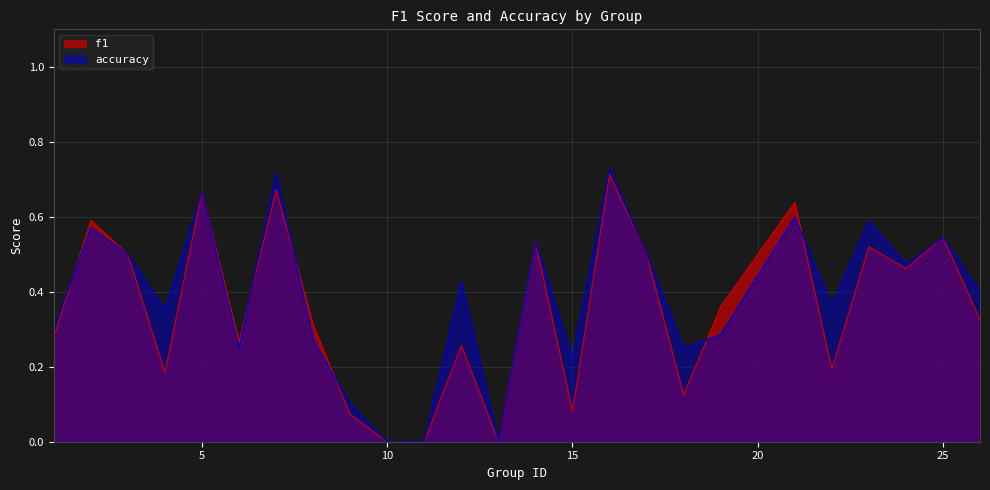

Is the value of accuracy at 8 greater than the value of f1 at 3?

No